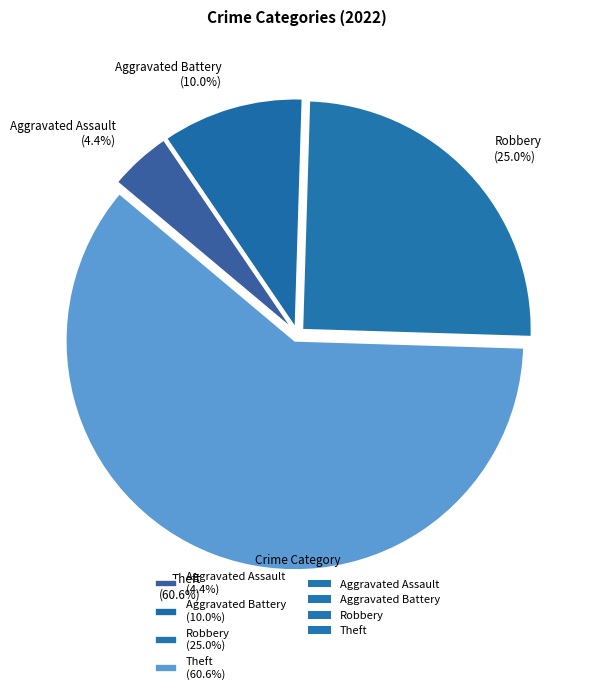

Which category accounts for the majority?

Theft